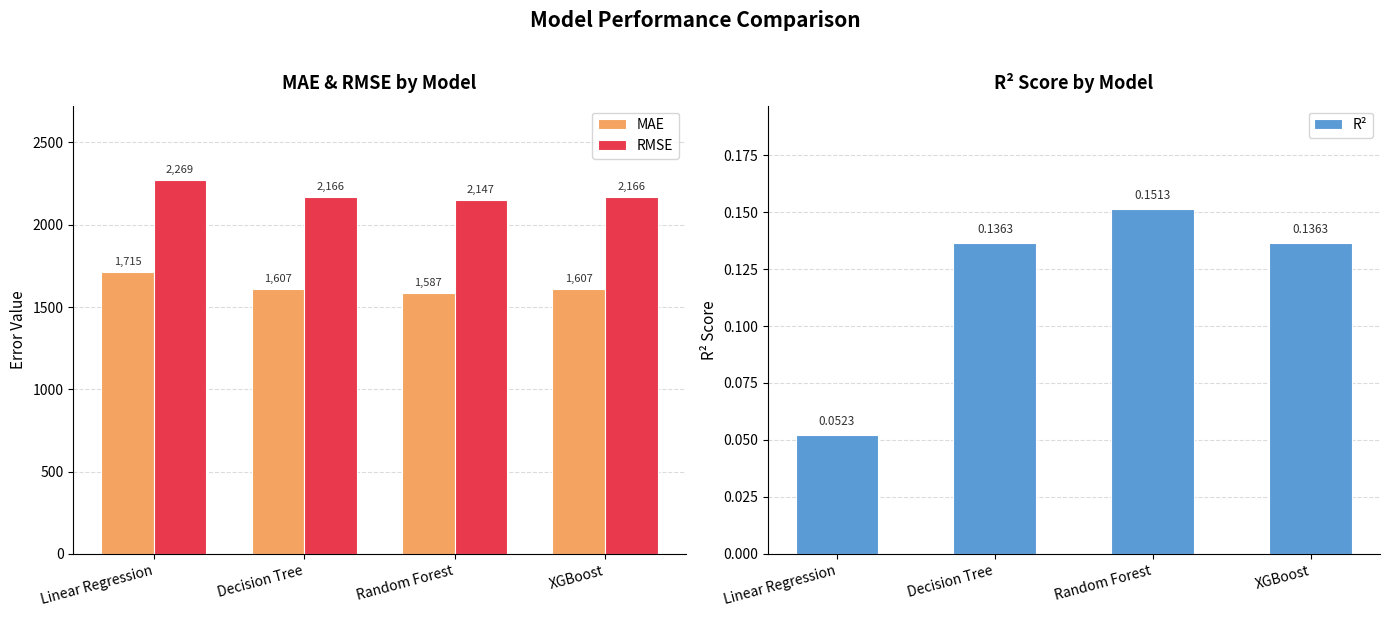

How many values in the RMSE series exceed 2166?

3